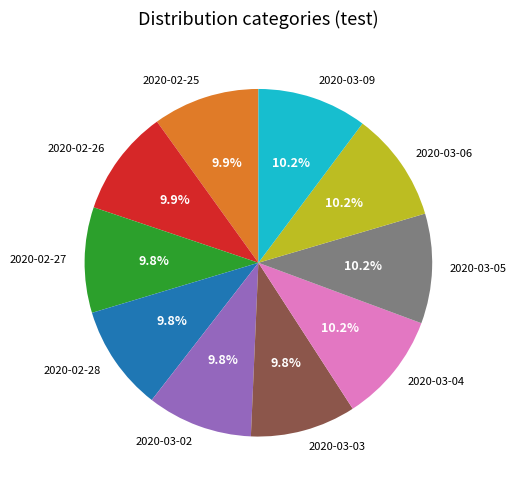

Combined, what portion of the pie is 2020-03-02 and 2020-03-05?

20.0%